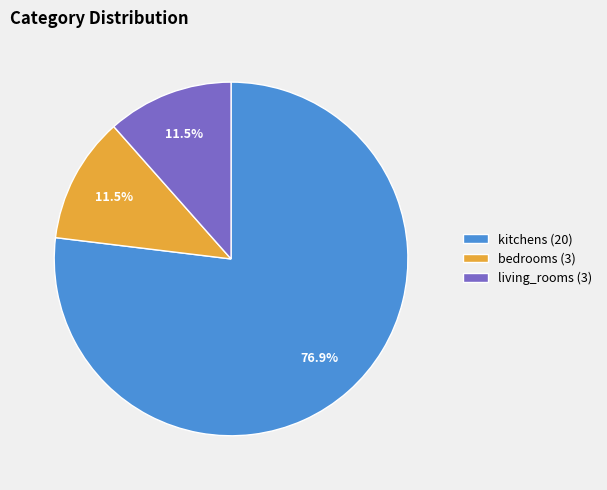

What is the majority slice?

kitchens